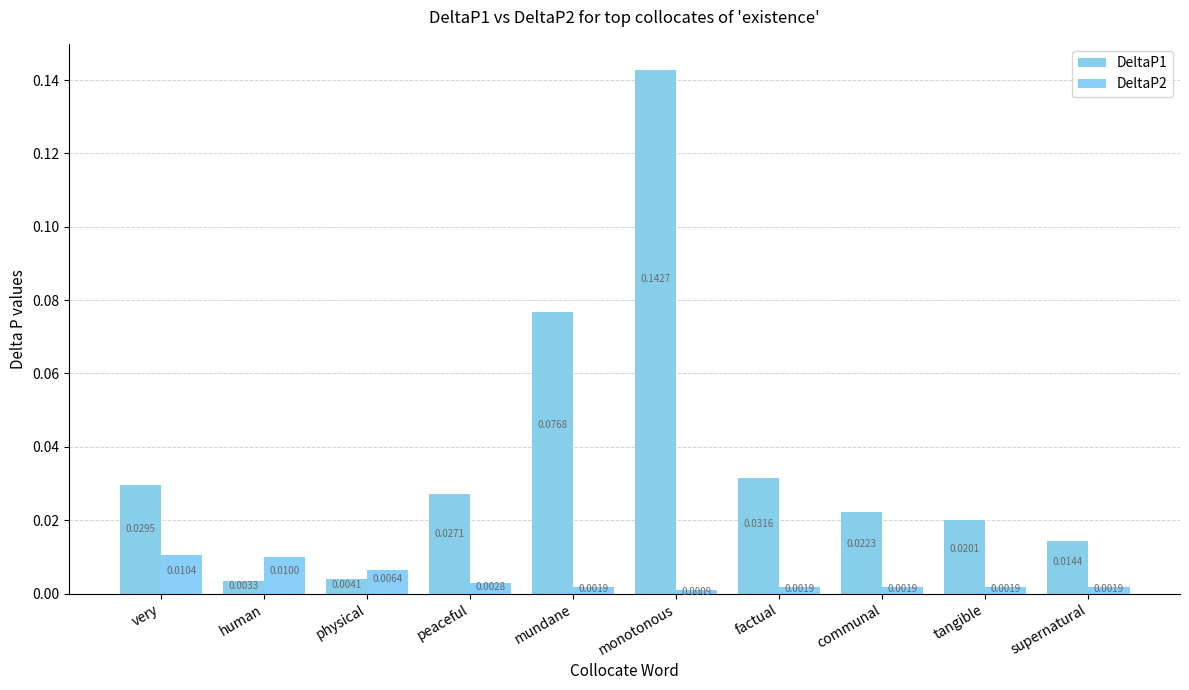

Which series has the widest spread of values?

DeltaP1